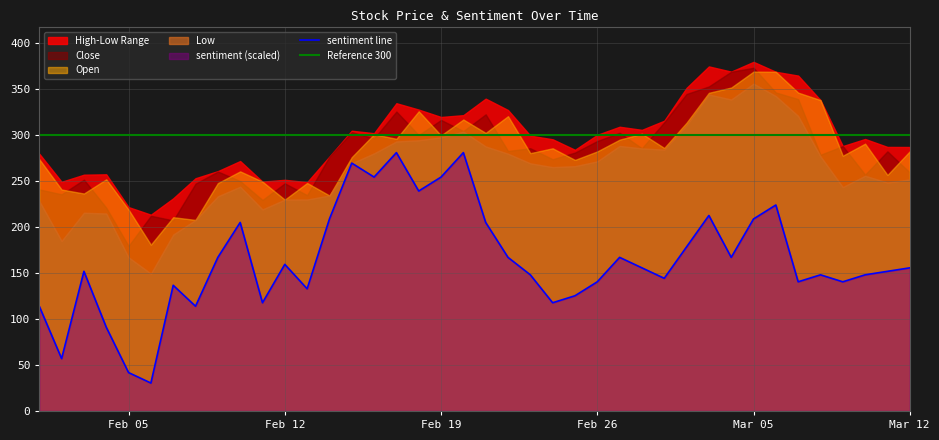

Which series has the widest spread of values?

Low